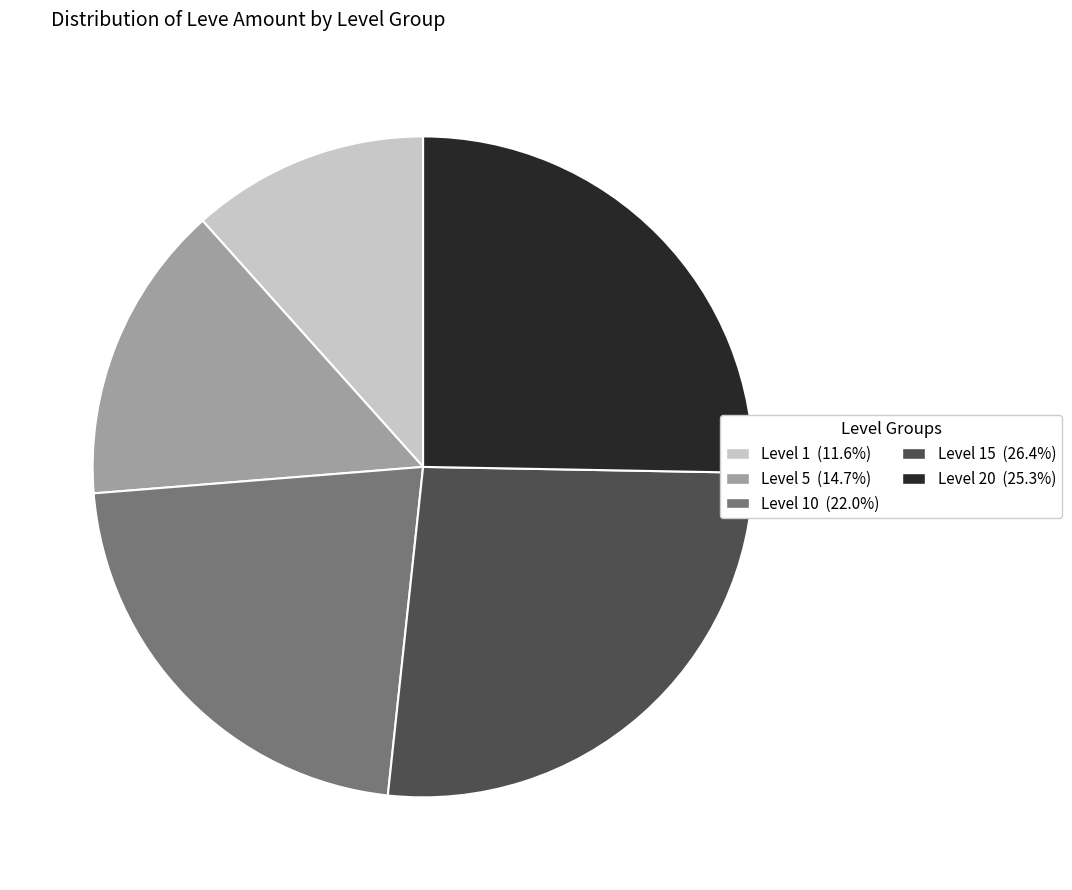

How many slices are in this pie chart?

5